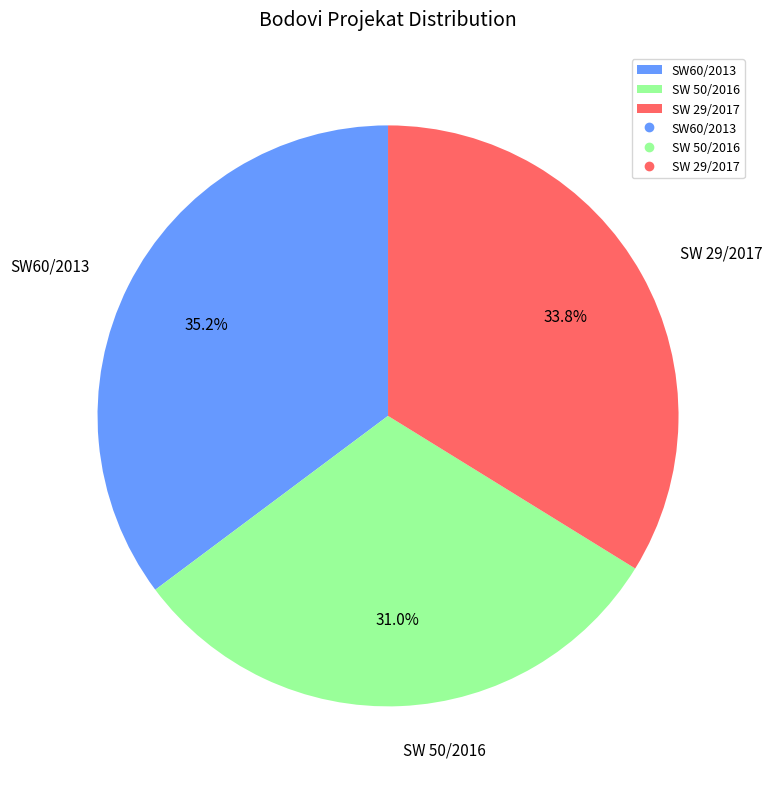

Rank the categories by value from highest to lowest.

SW60/2013, SW 29/2017, SW 50/2016